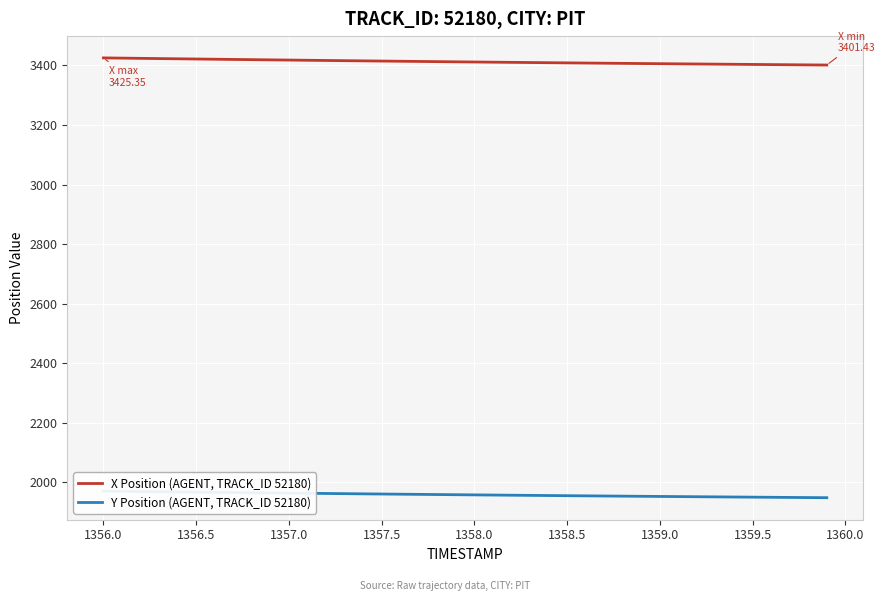

What is the label of the 3rd point from the left?

1356.5